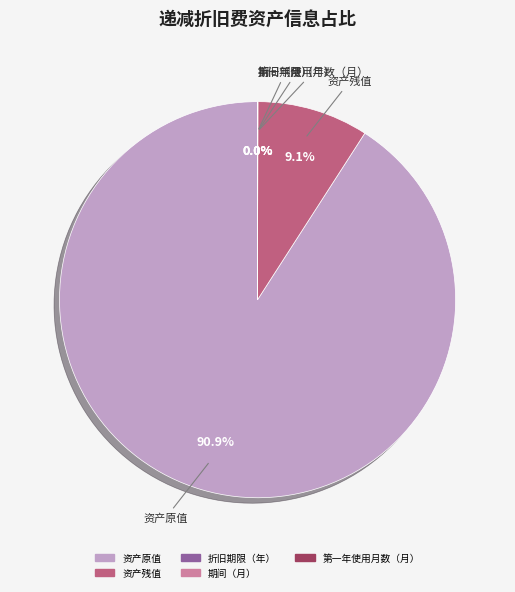

What is the largest slice in the pie chart?

资产原值